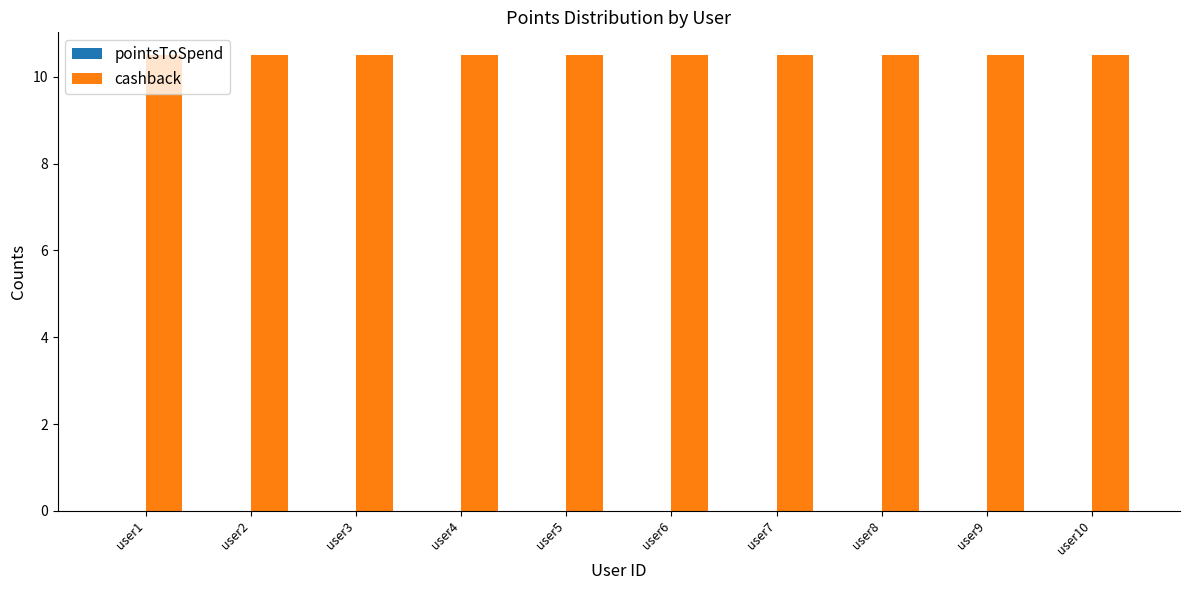

Rank the series by their maximum value, from highest to lowest.

cashback, pointsToSpend